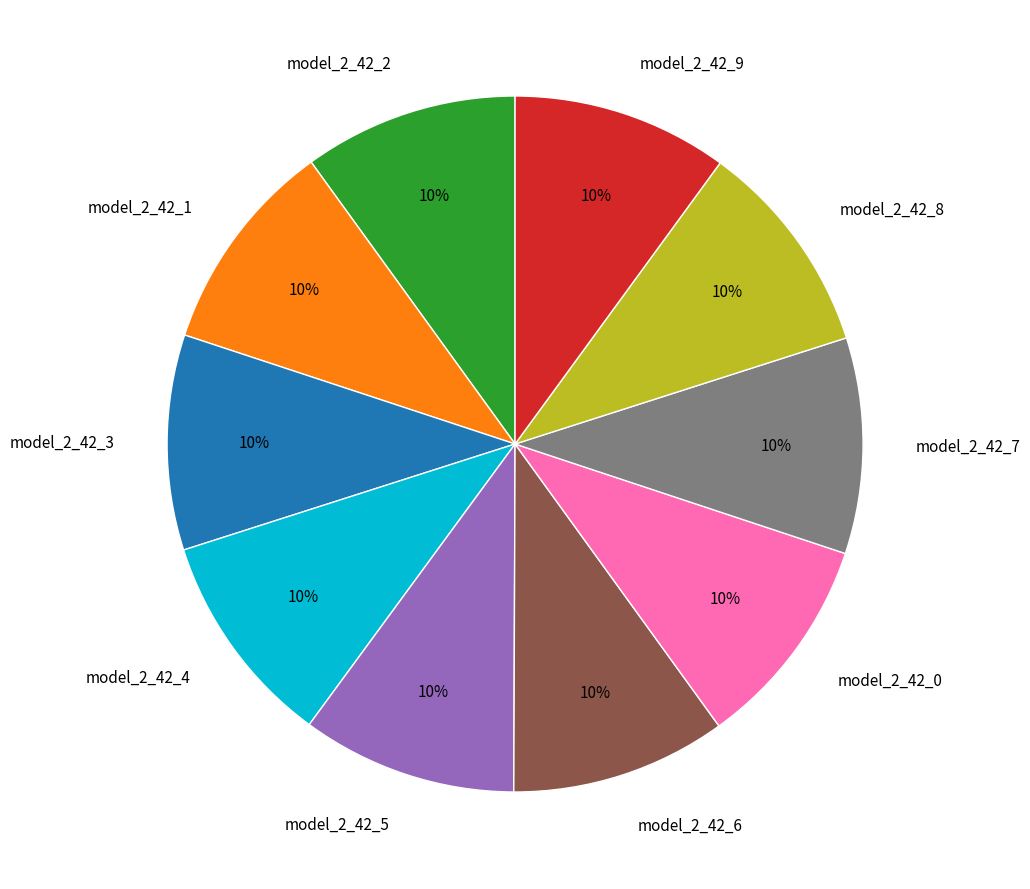

The model_2_42_2 slice represents 23% of the pie. True or false?

False